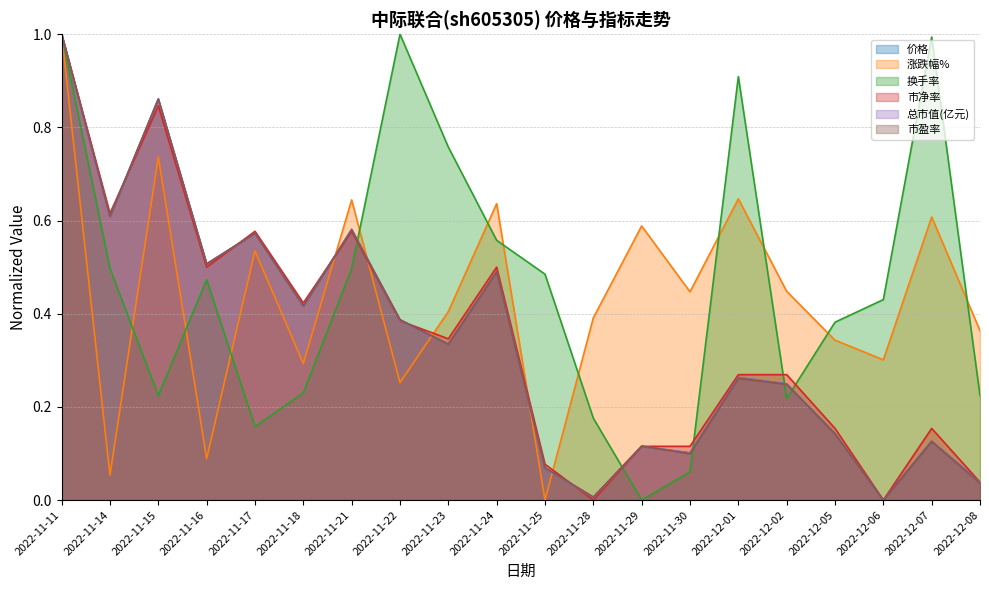

Where is 总市值(亿元) nearest to the value 0?

2022-12-06